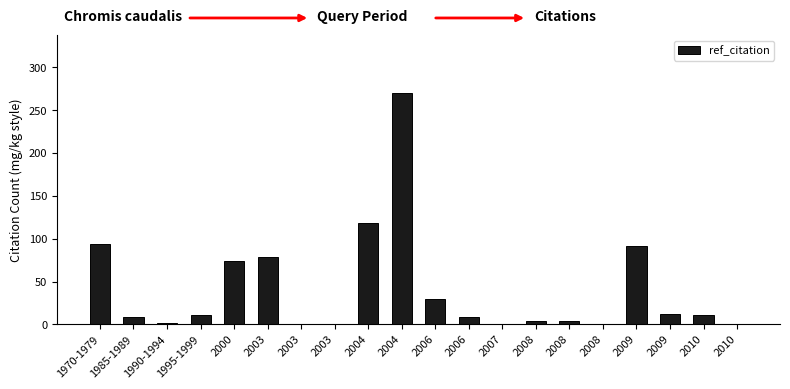

How many series are shown in this chart?

1